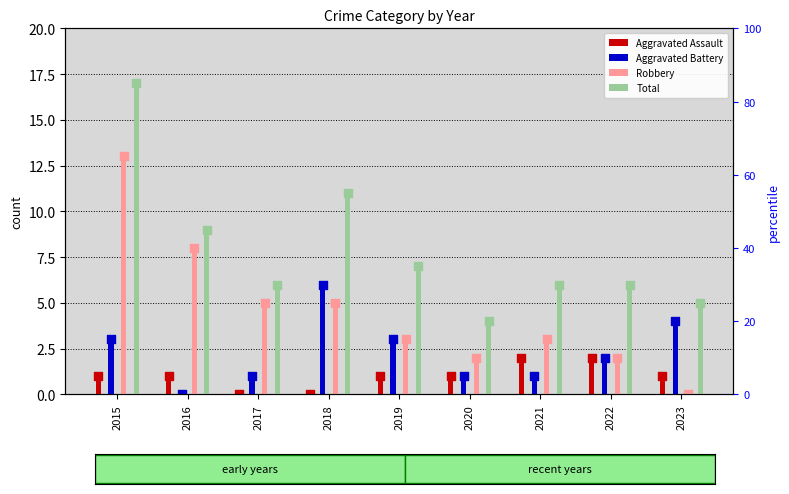

What is the total value across all series at 2022?

12